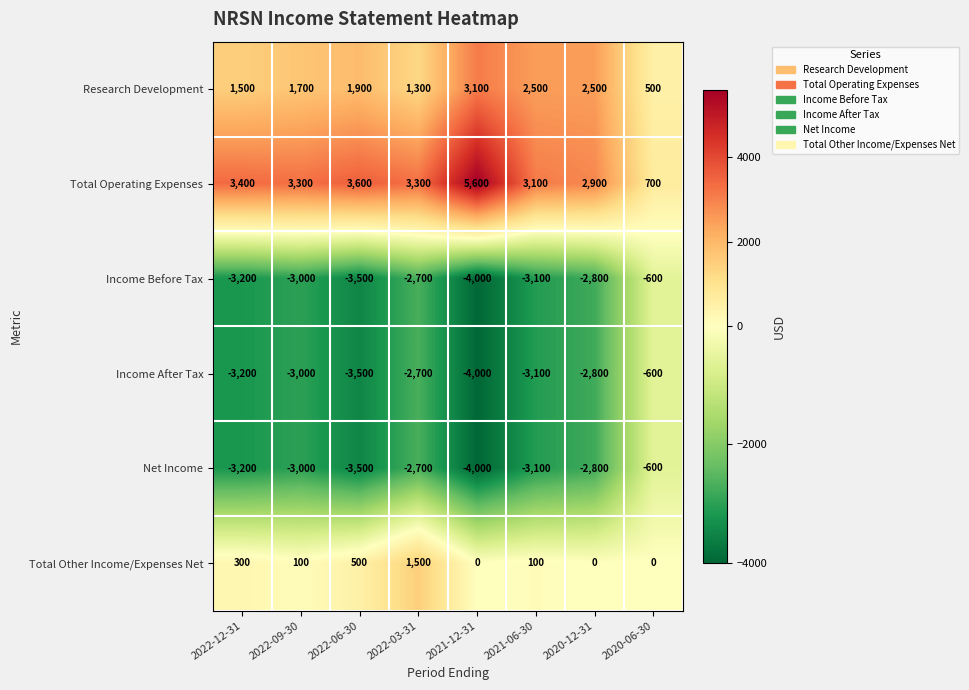

What is the difference between the highest and lowest values at 2022-06-30?

7100